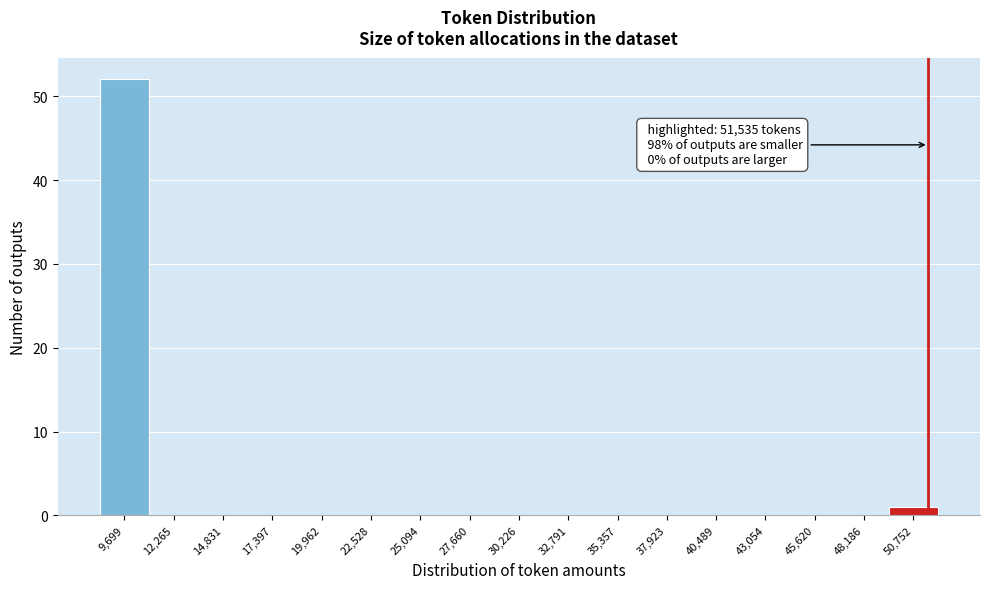

Which range on the x-axis has the tallest bar?

8500 to 11000